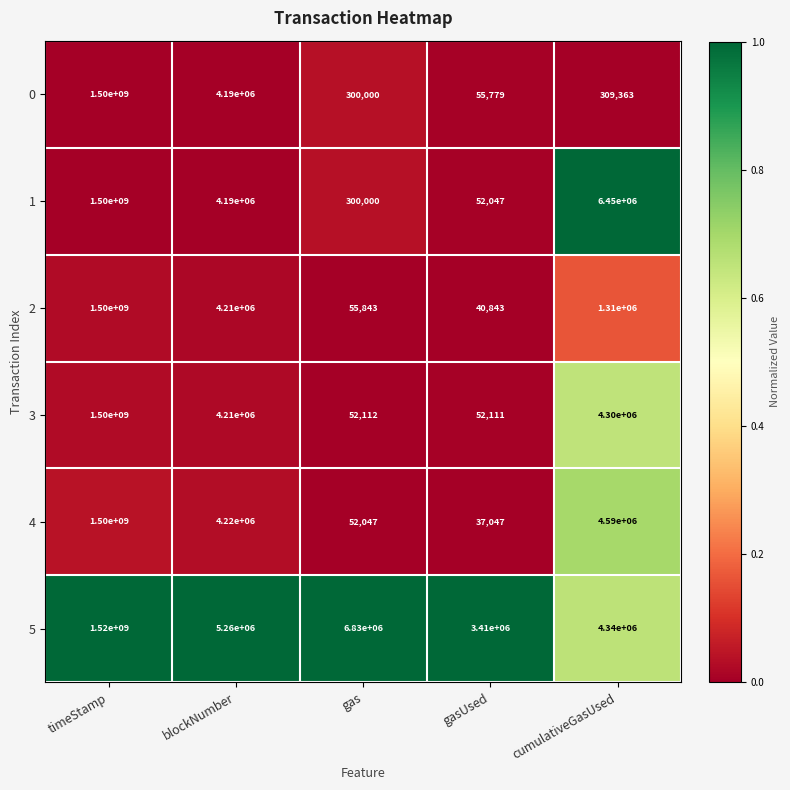

At gasUsed, list the series in order from smallest to largest.

4, 2, 1, 3, 0, 5